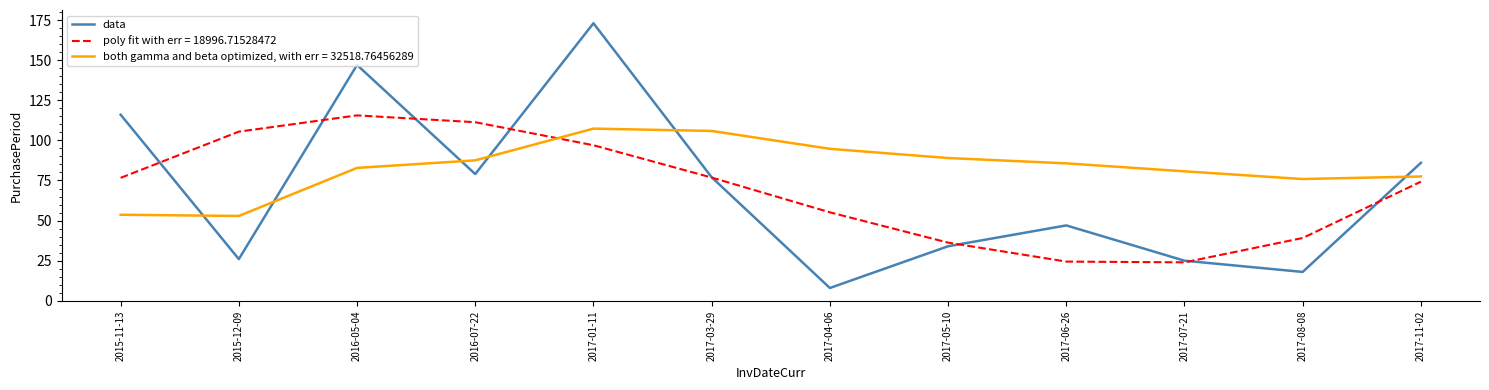

Rank the series at 2017-08-08 from highest to lowest value.

both gamma and beta optimized, with err = 32518.76456289, poly fit with err = 18996.71528472, data